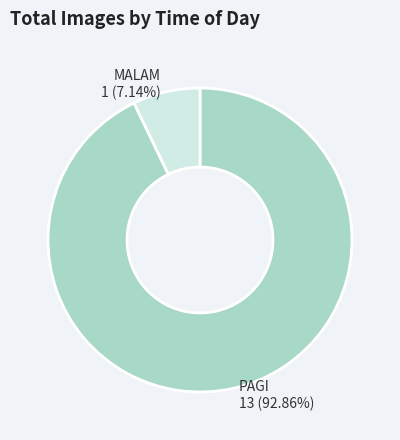

What percentage is the MALAM slice, to the nearest percent?

7%